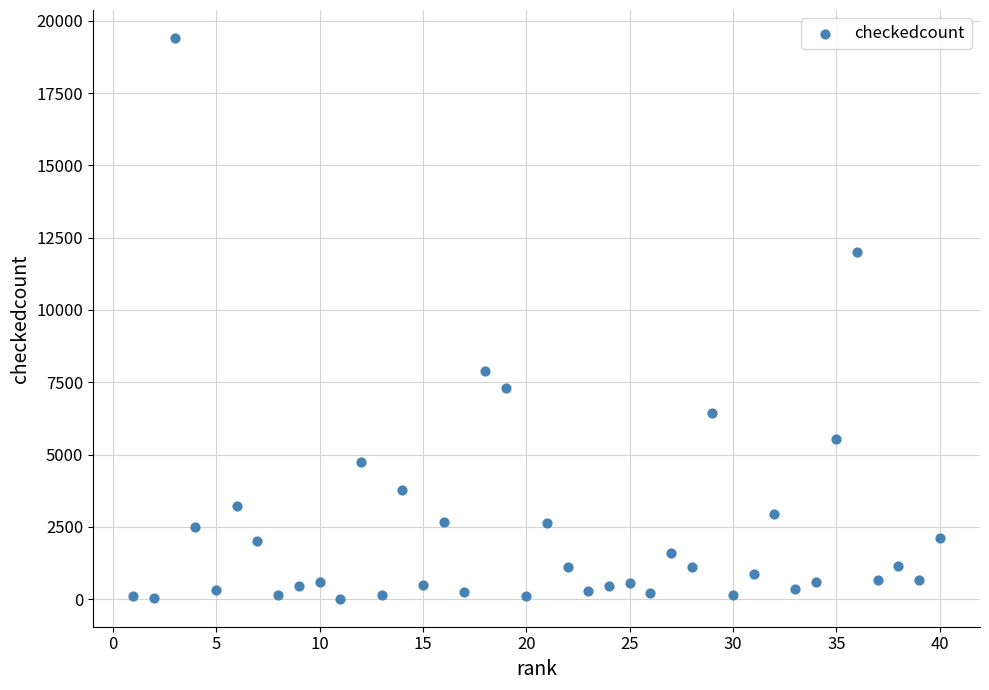

What Y value in the scatter plot is closest to 9710?

7888